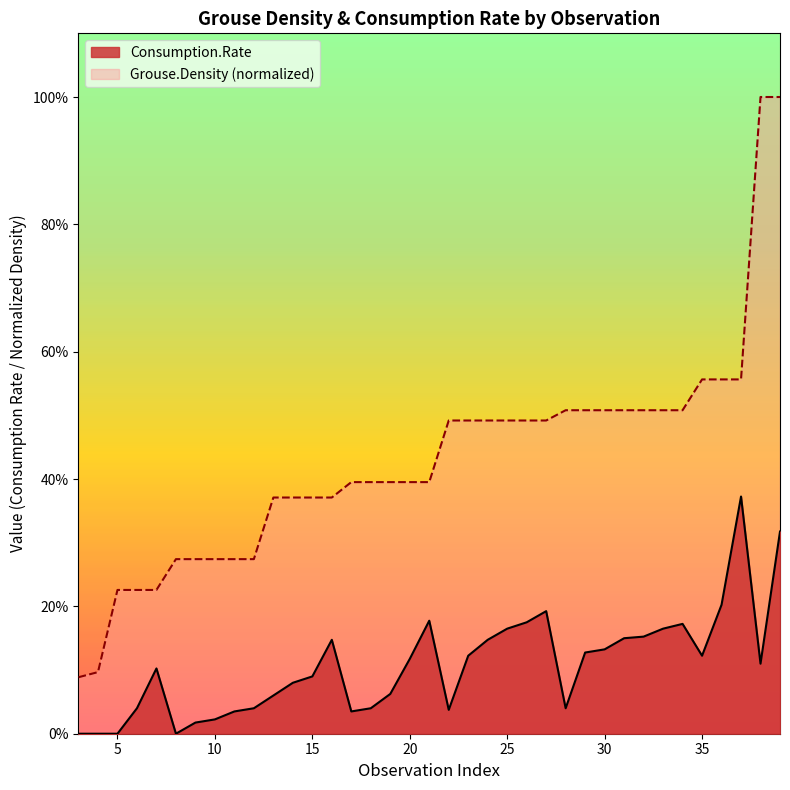

What is the difference between the maximum and second lowest values in the Consumption.Rate series?

0.4